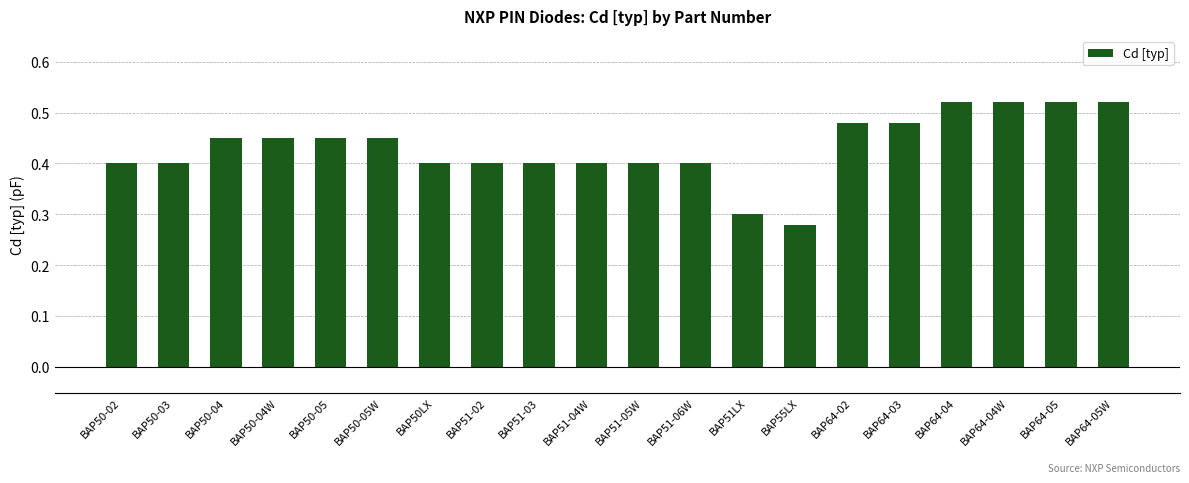

What is the sum of the values at BAP51-02 and BAP64-04?

0.9